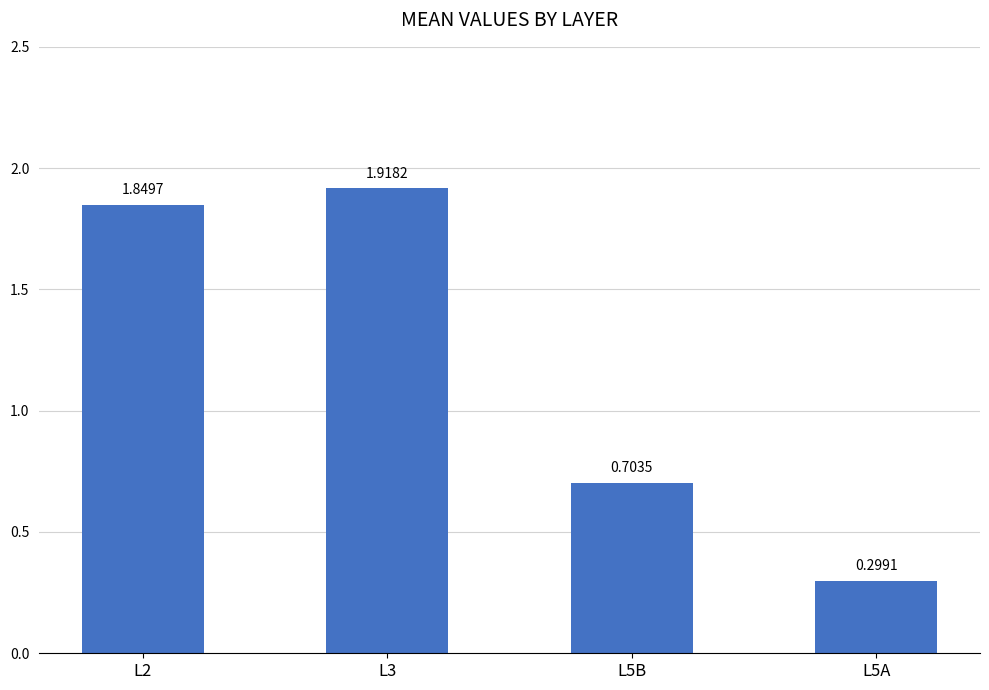

Rank the categories by value from lowest to highest.

L5A, L5B, L2, L3